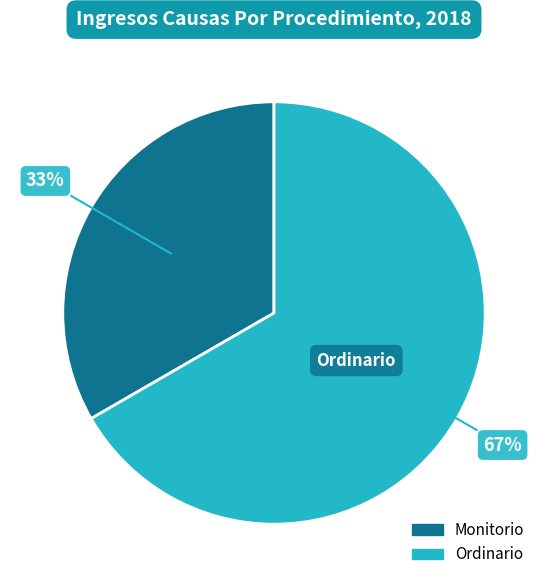

How many segments does this pie chart have?

2